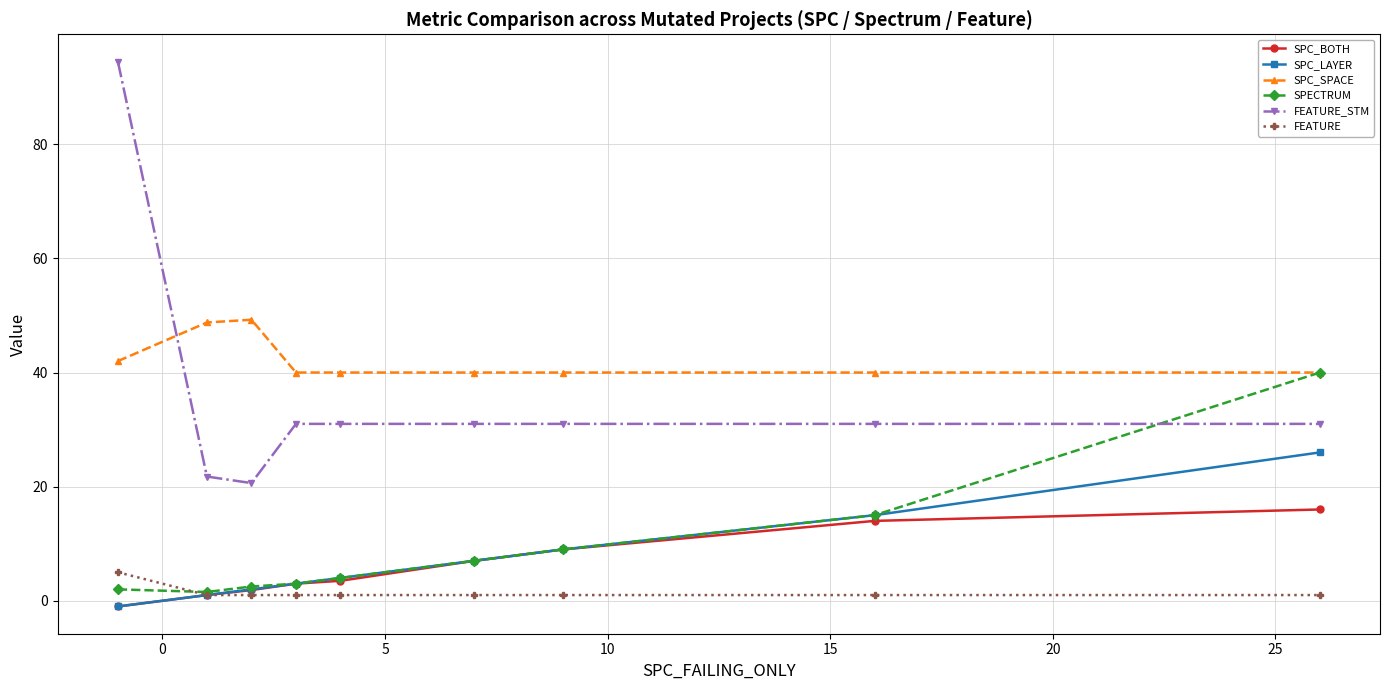

What is the average value of the SPECTRUM series?

9.3